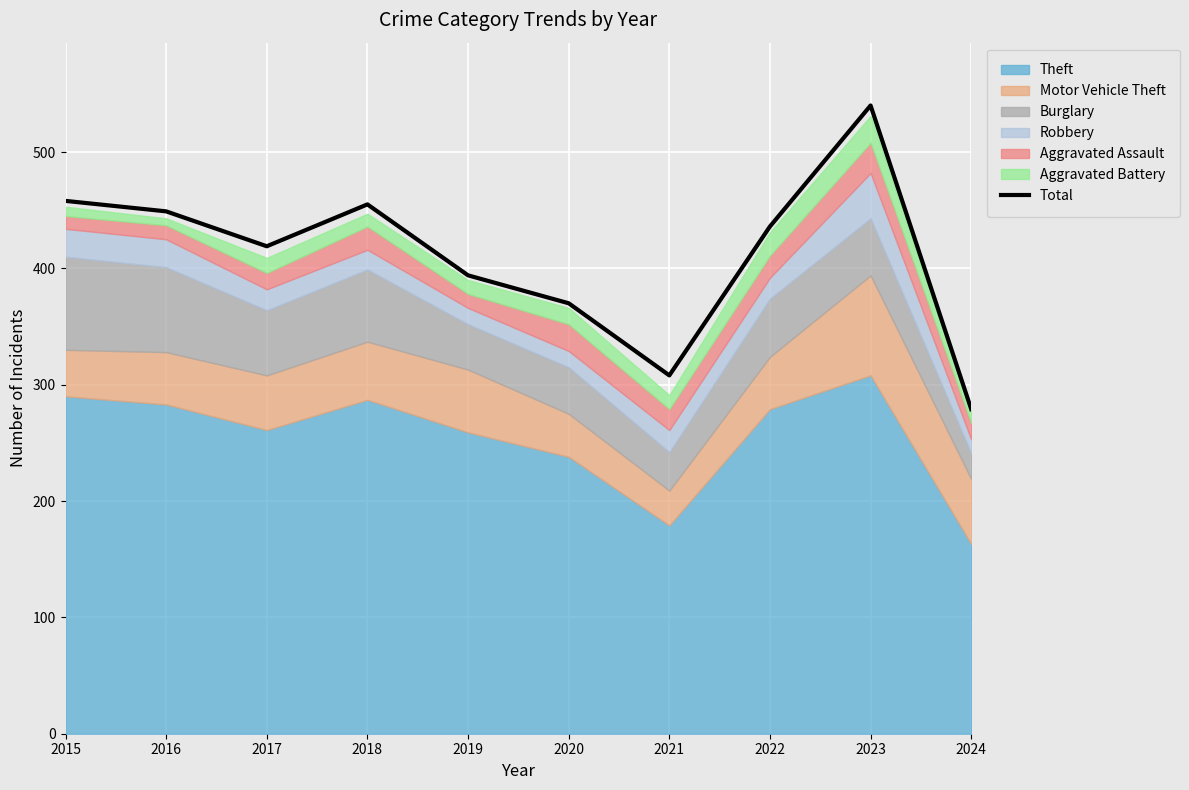

True or false: there are more than 2 points higher than both neighbors.

False